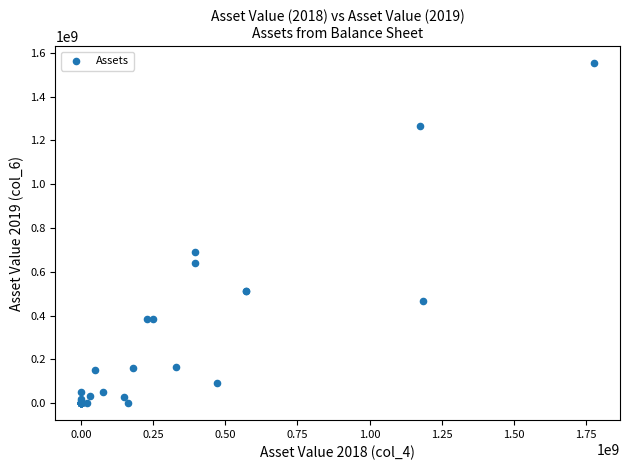

What Y value in the scatter plot is closest to 776720409?

690734234.5